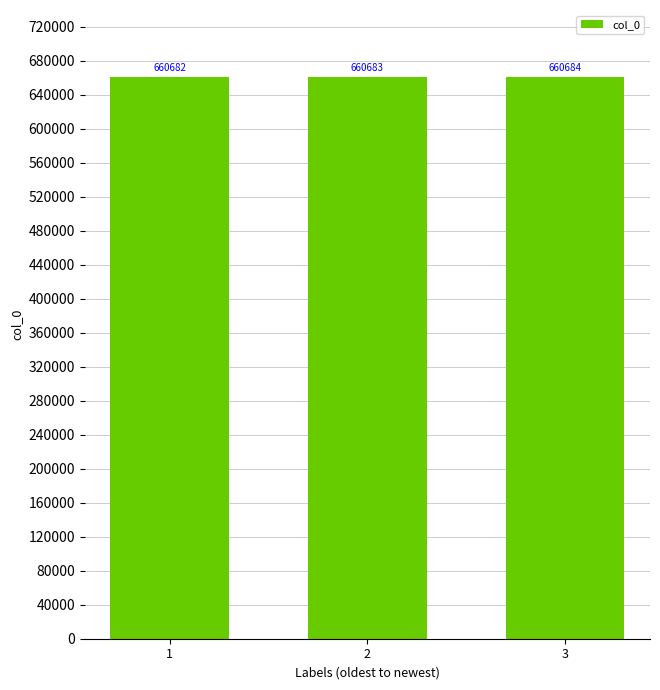

What is the value of the 3rd bar from the left?

660684